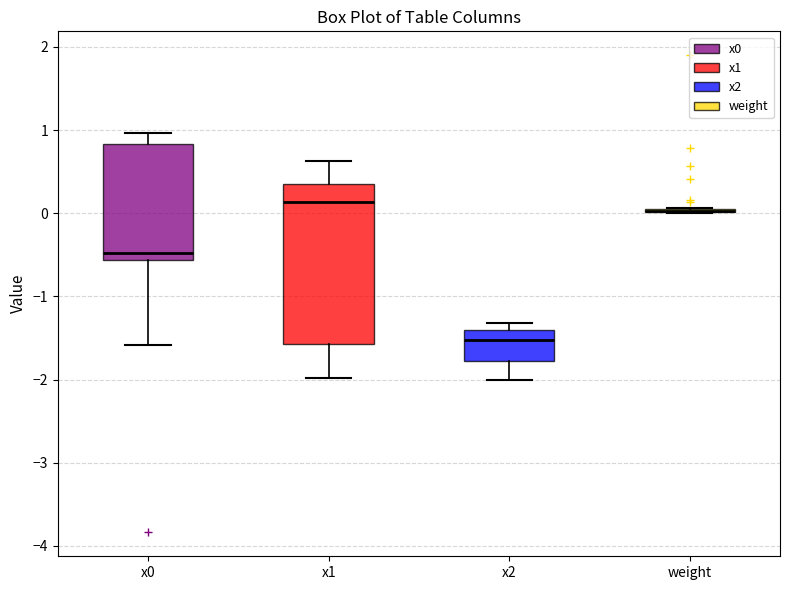

Where is the lower edge of the box for x0 on the y-axis? The values are not printed on the chart, so give them approximately, as read against the axis.

-0.6